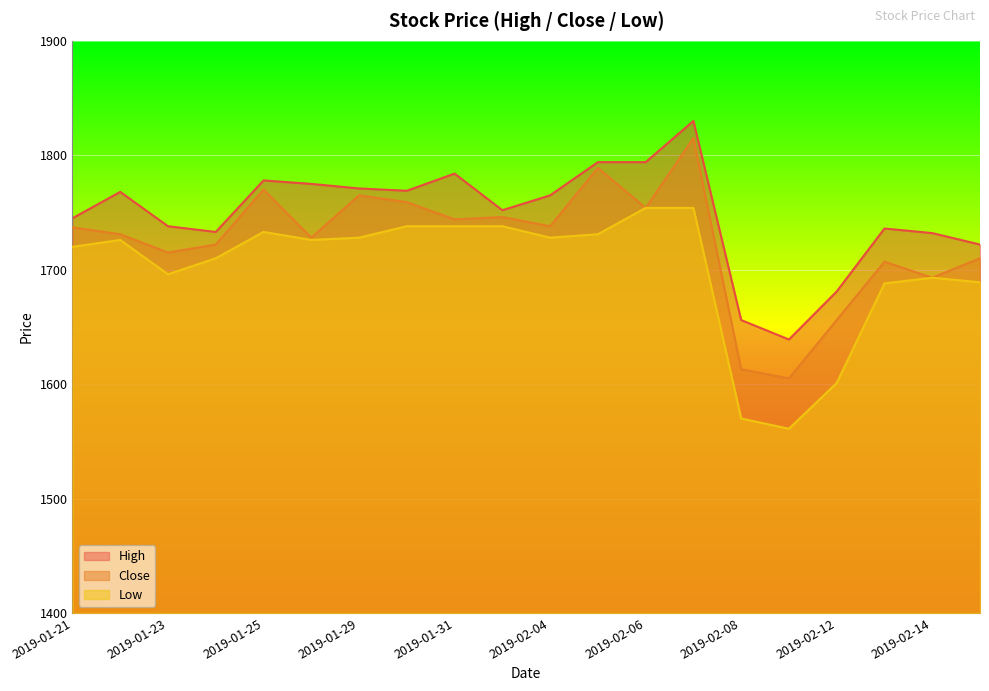

At how many categories does at least one series exceed 1644?

19